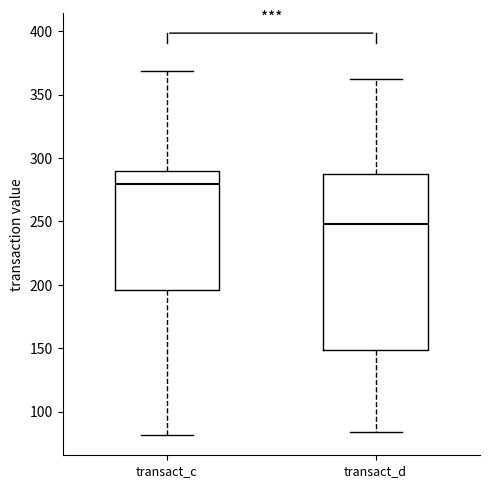

Comparing the boxes themselves (not the whiskers), which one is the tallest?

transact_d